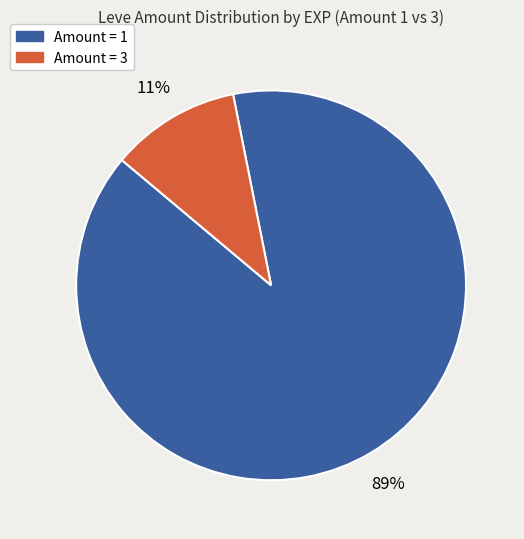

Which category has the biggest portion of the pie?

Amount = 1